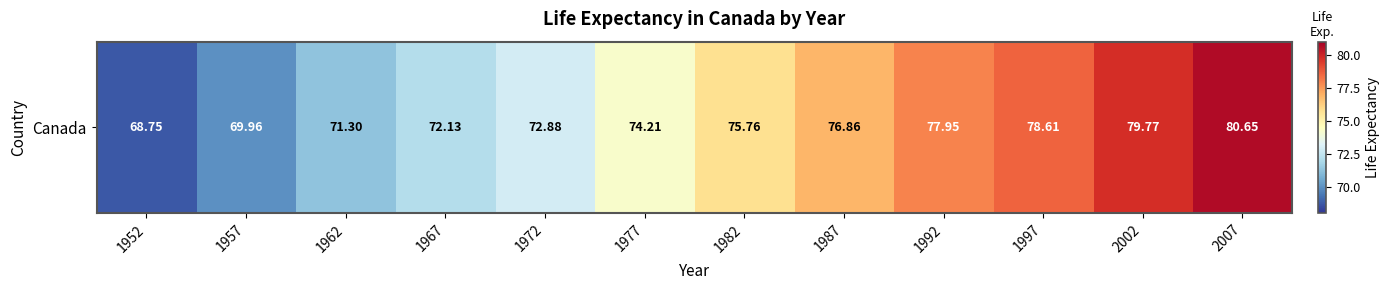

Is it true that the value at 1992 is 110.3?

False